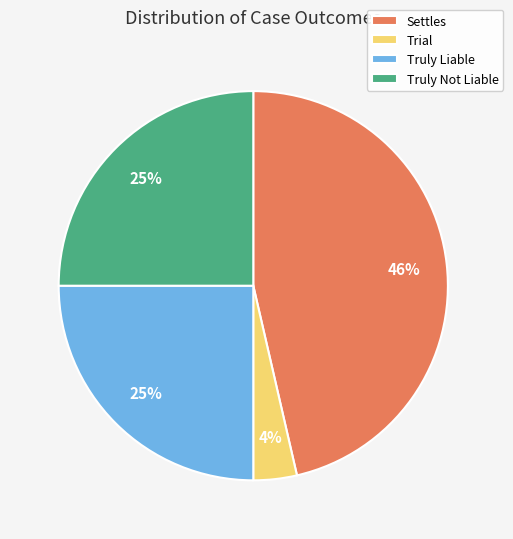

Is the sum of Truly Liable and Settles greater than half?

Yes